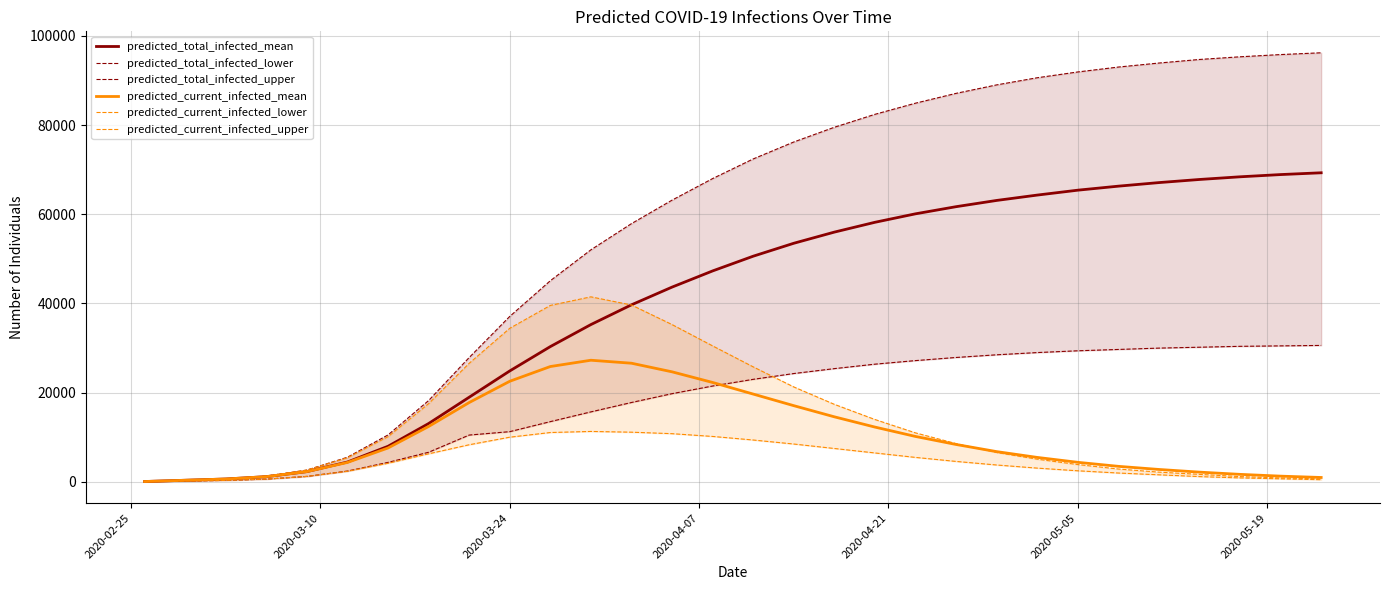

What is the maximum value for predicted_current_infected_mean?

27282